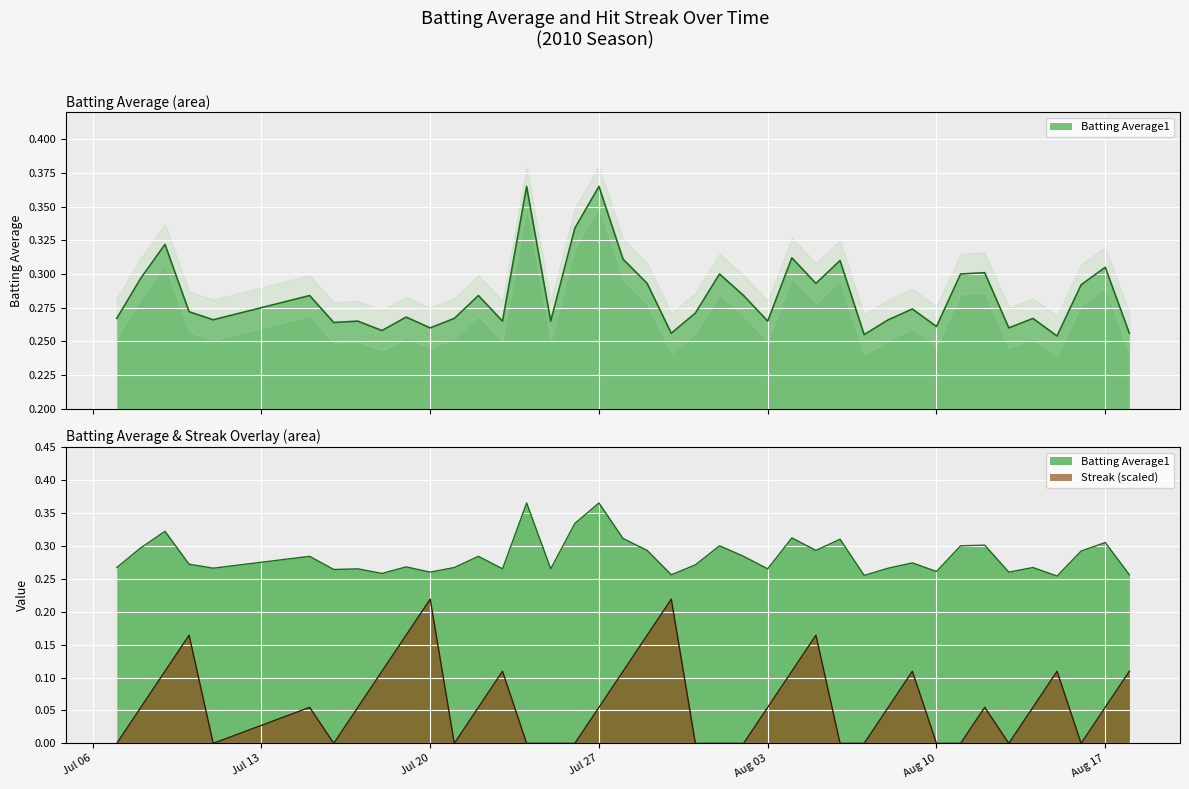

How many lines are shown in the chart?

2